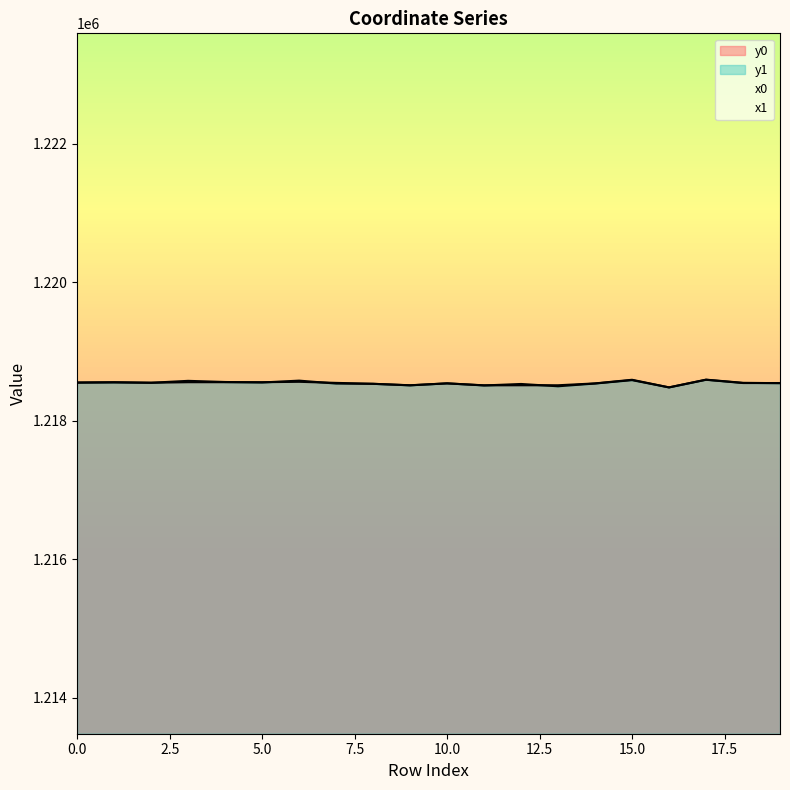

At which category does y0 reach its first local valley?

2